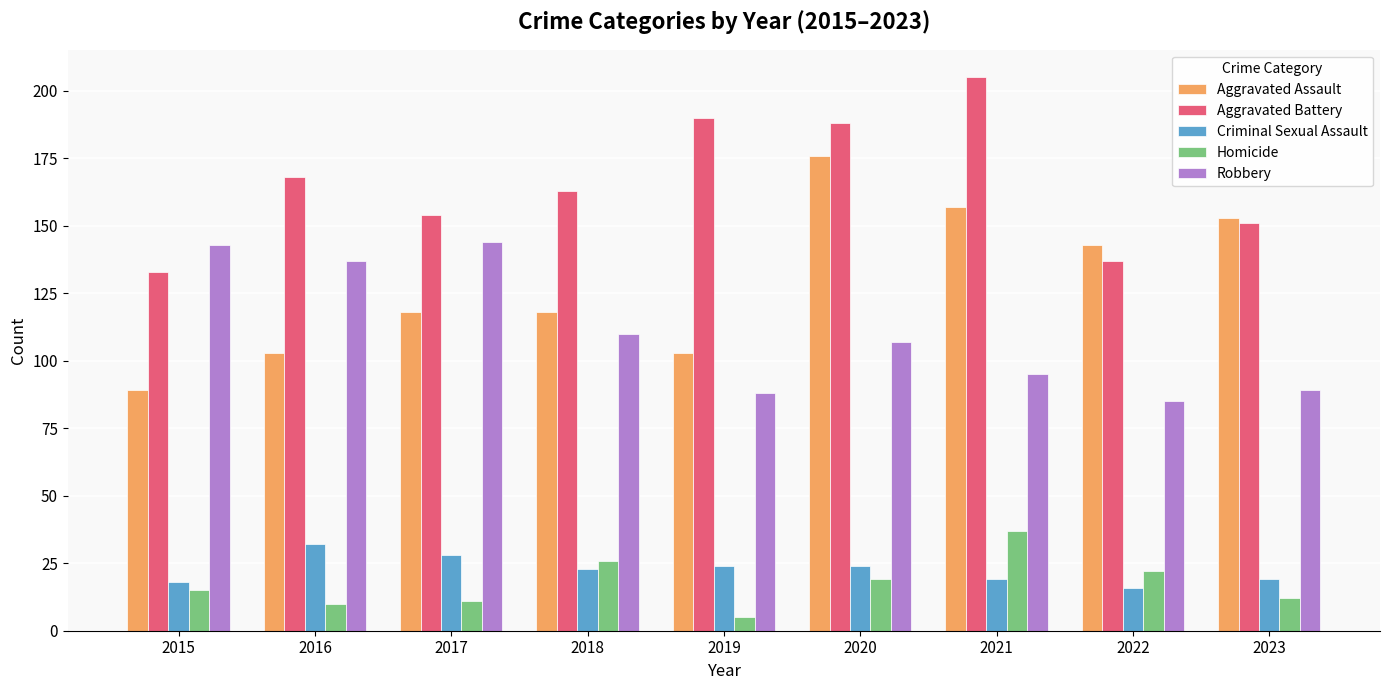

What is the difference between the Homicide values at 2023 and 2021?

25